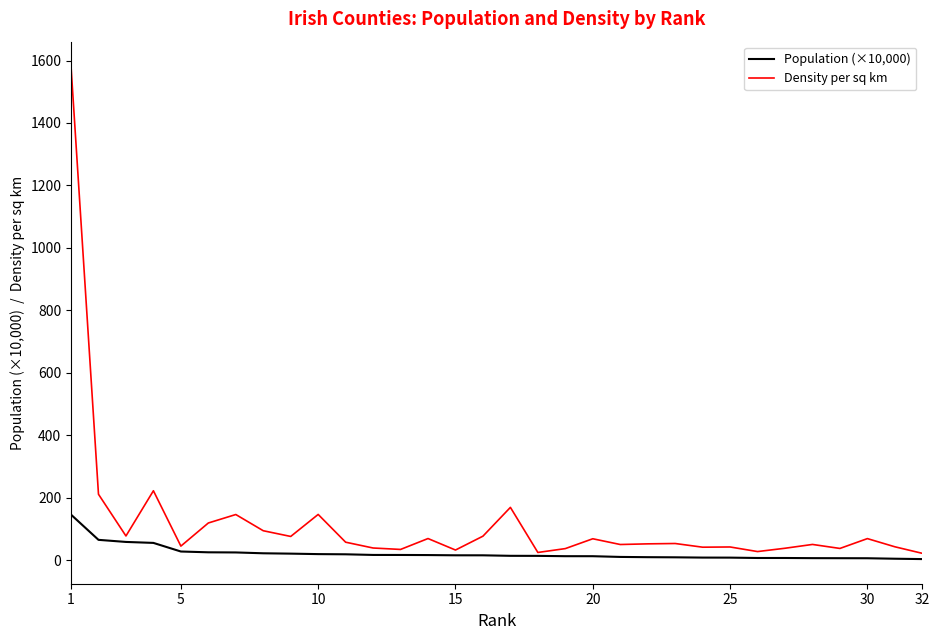

Rank the series by their average value, from highest to lowest.

Density per sq km, Population (×10,000)